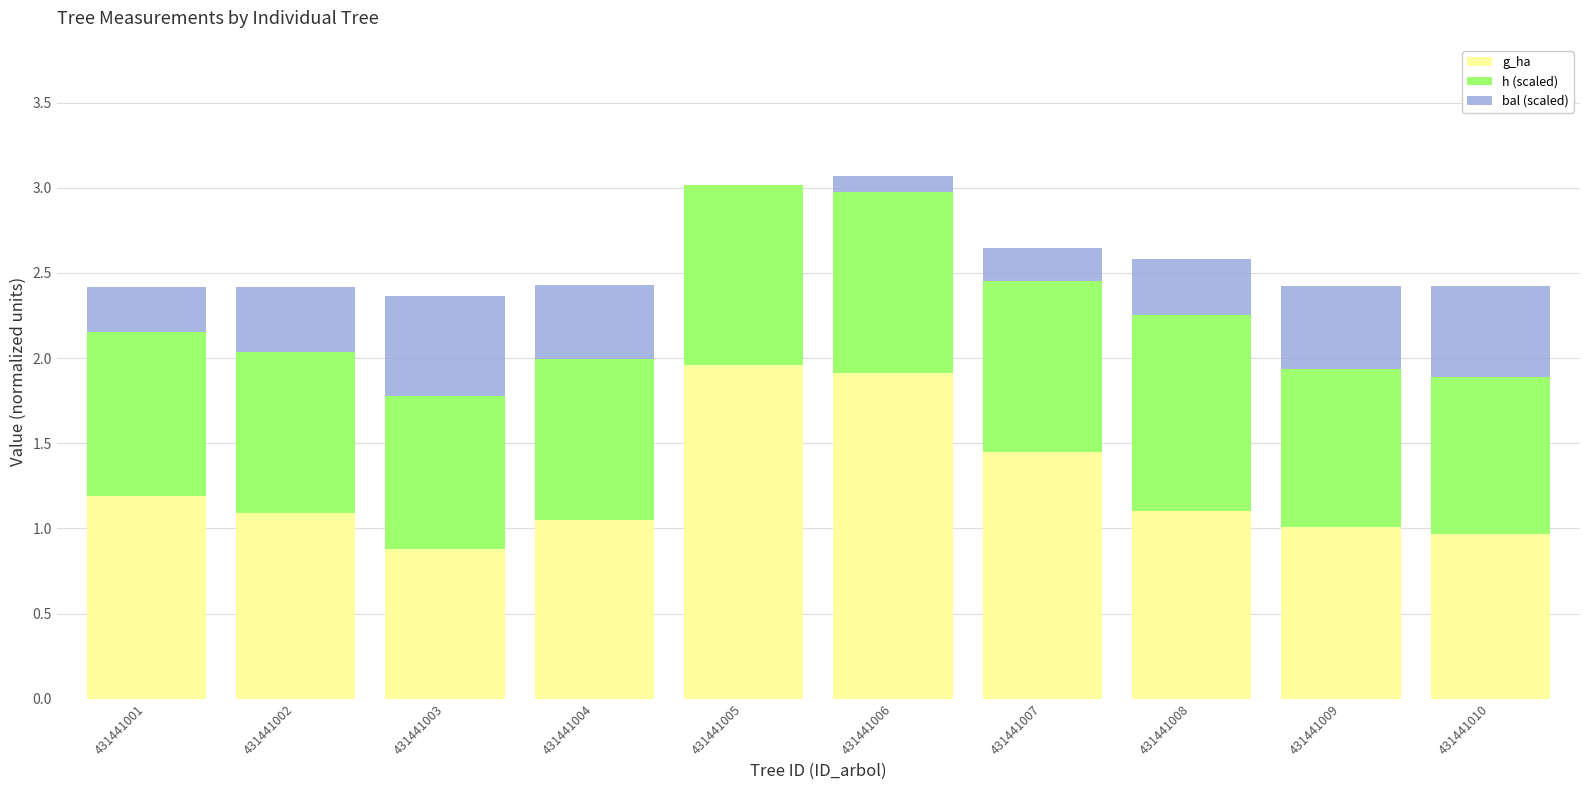

What is the total value across all series at 431441010?

2.4